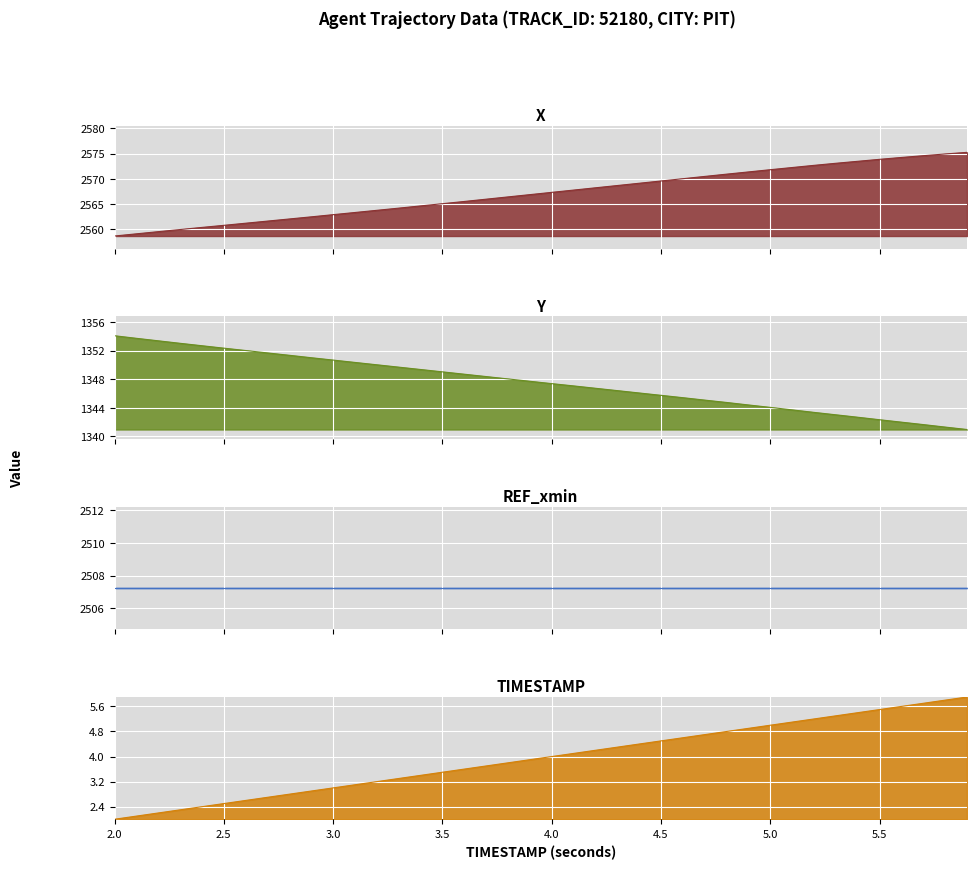

At how many categories does at least one series exceed 942?

40